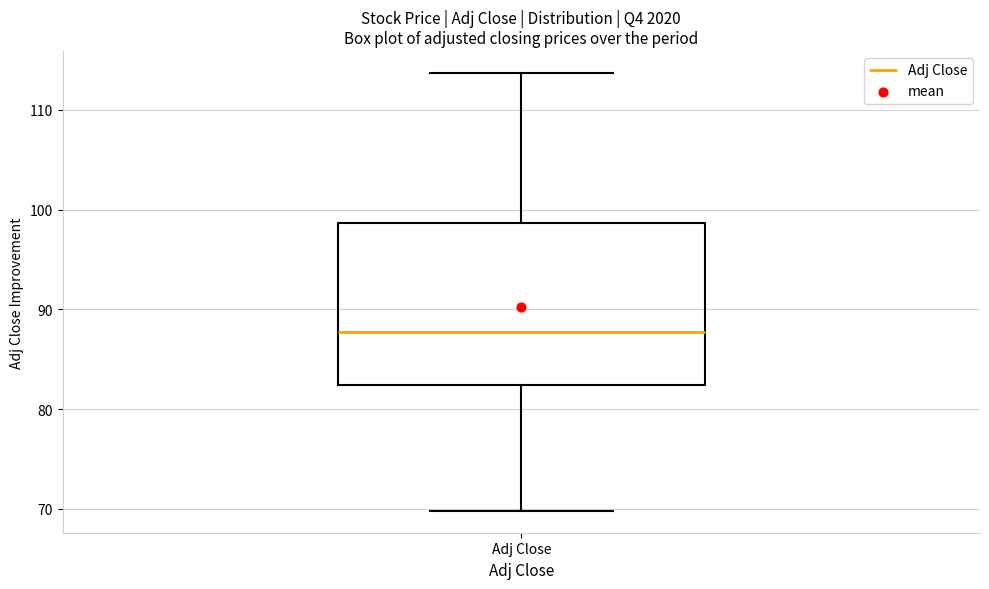

Where does the lower whisker of the box for Adj Close end on the y-axis? The values are not printed on the chart, so give them approximately, as read against the axis.

70